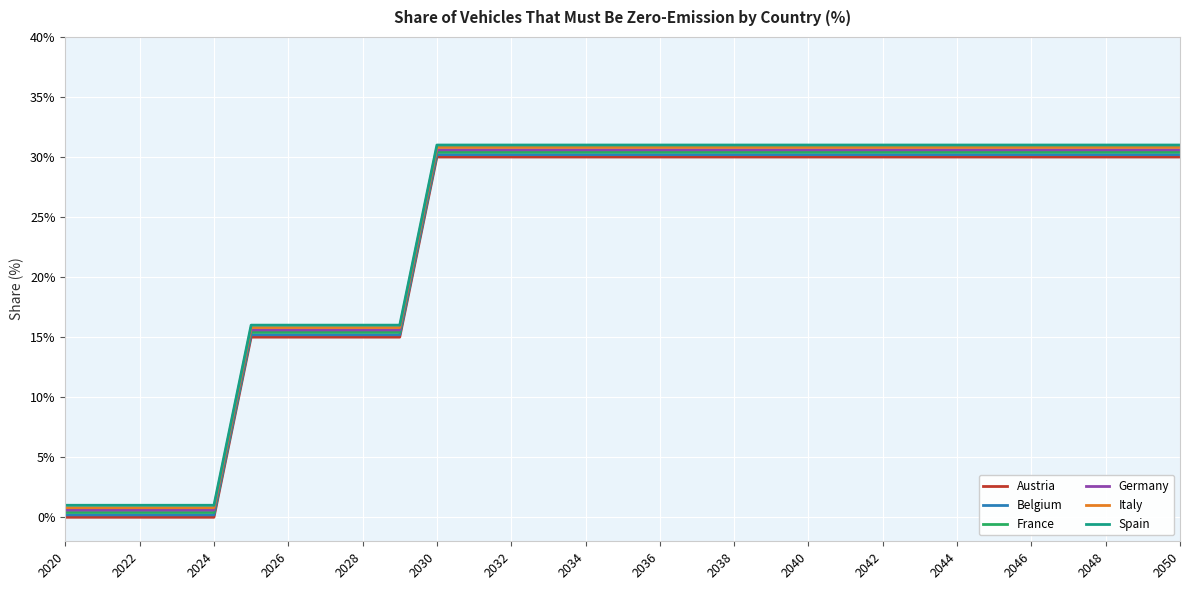

True or false: Germany and Spain cross at least once.

False